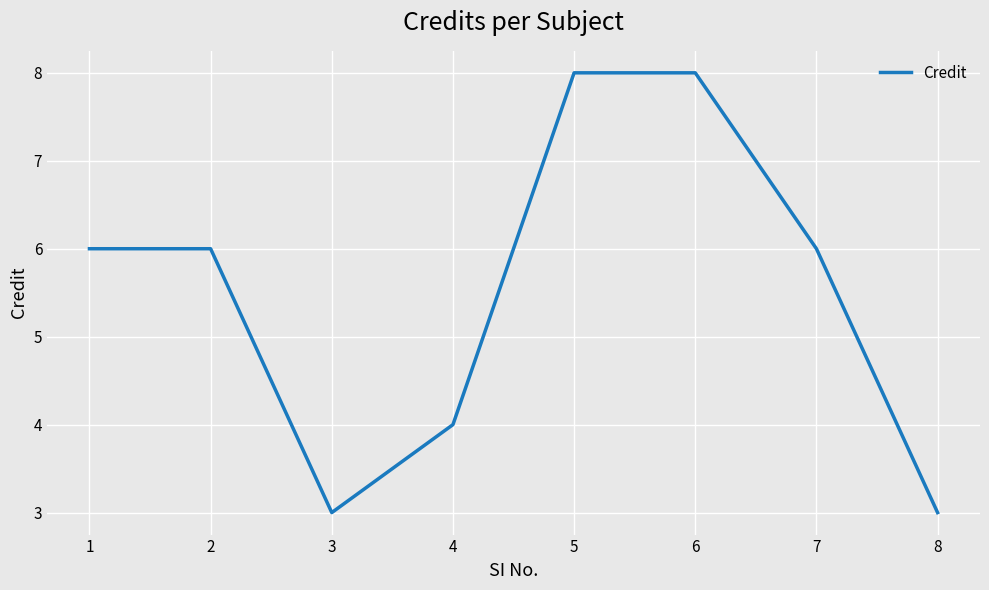

True or false: the data shows 2 at 2.

False